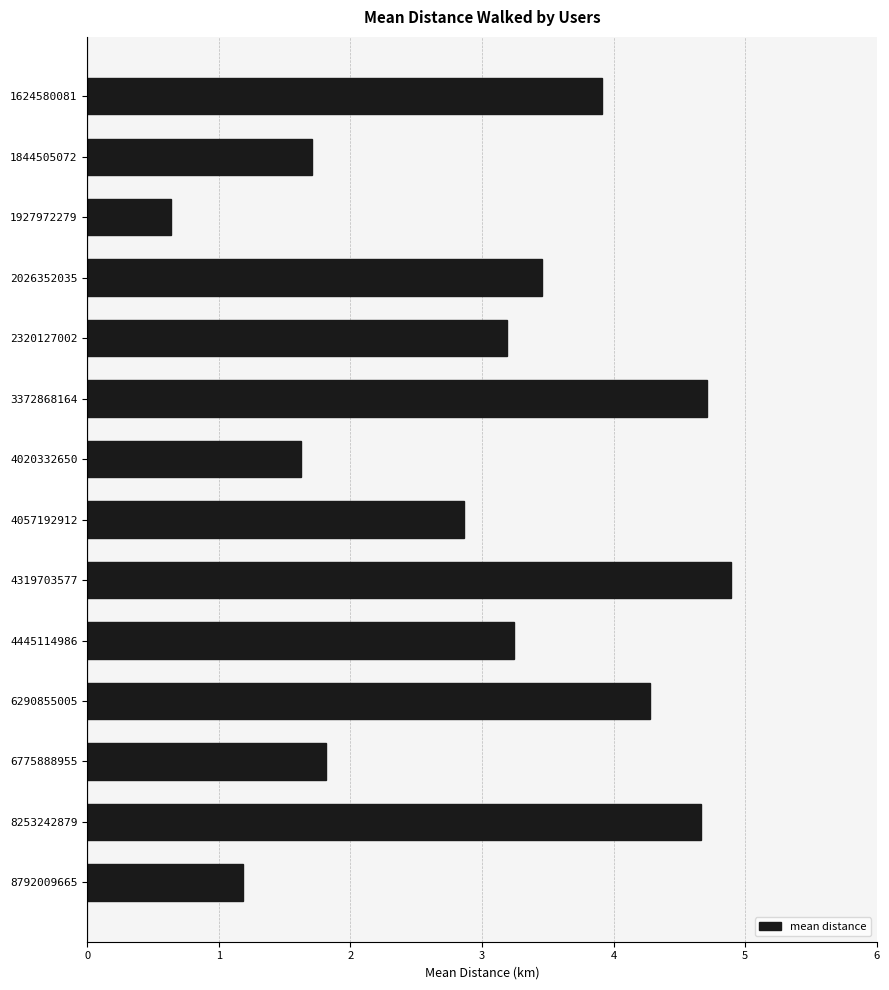

What is the change in value from 3372868164 to 6290855005?

-0.4